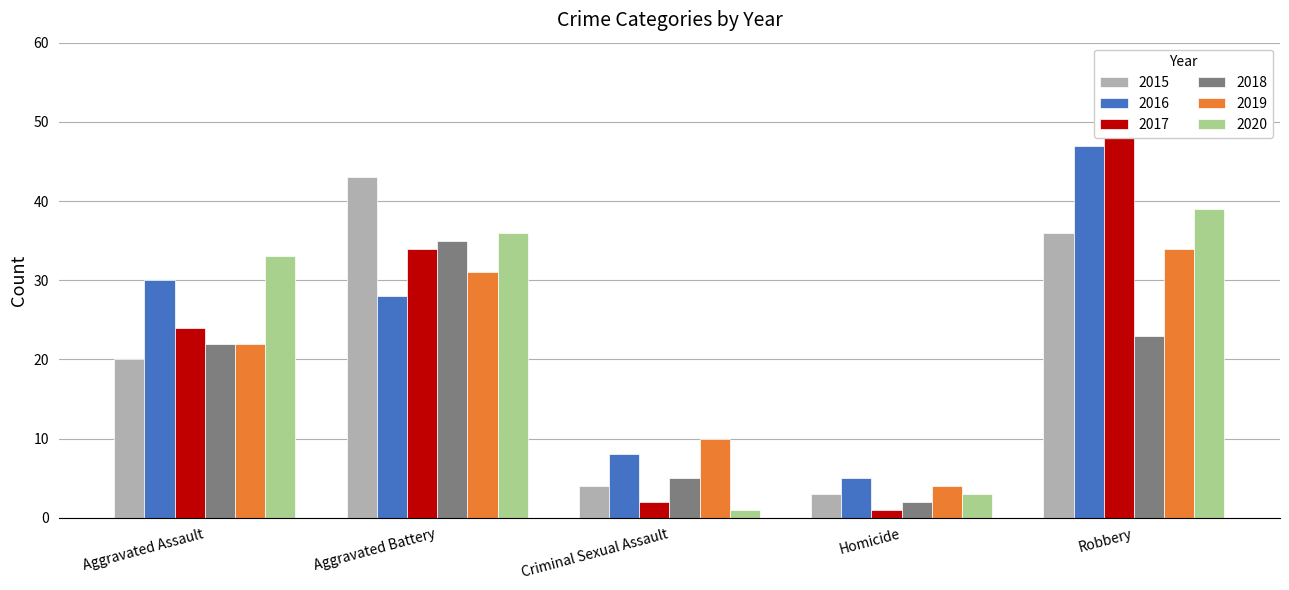

What is the spread (max minus min) of values at Aggravated Battery?

15